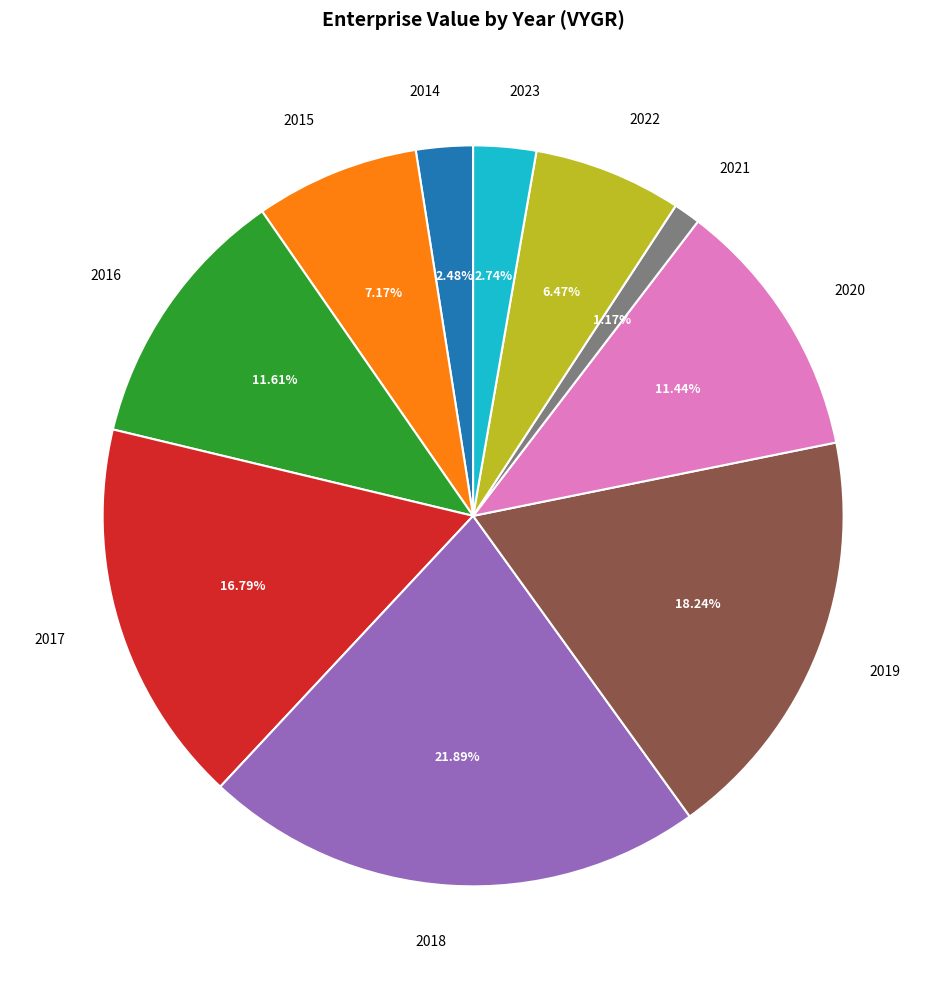

Which category has the smallest portion of the pie?

2021